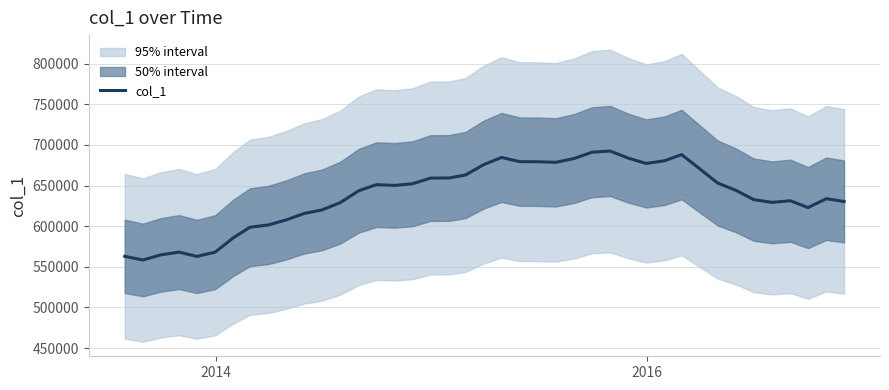

What is the lowest value of the col_1 series?

558400